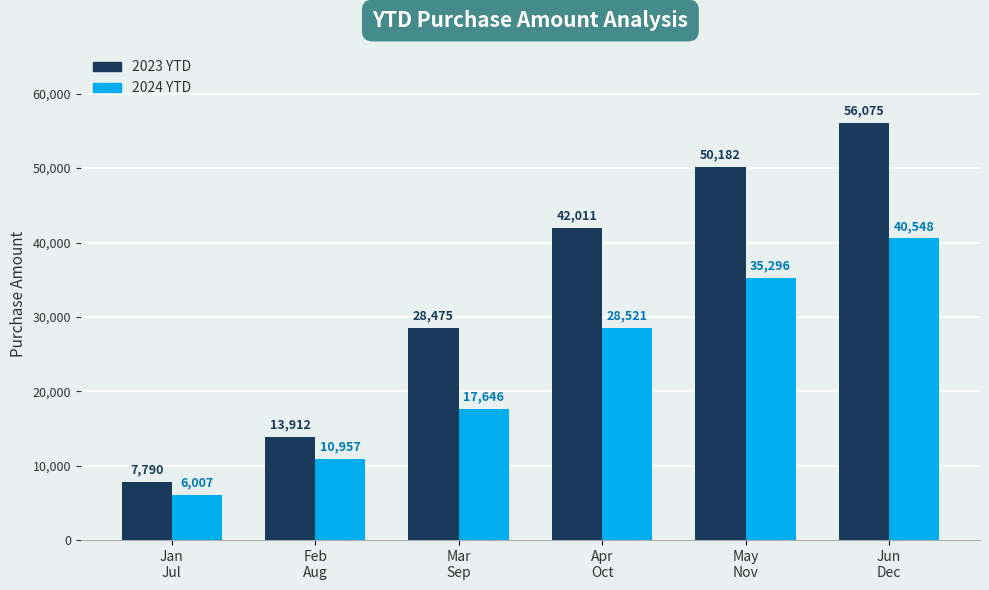

At which category is the sum across all series the highest?

Jun
Dec